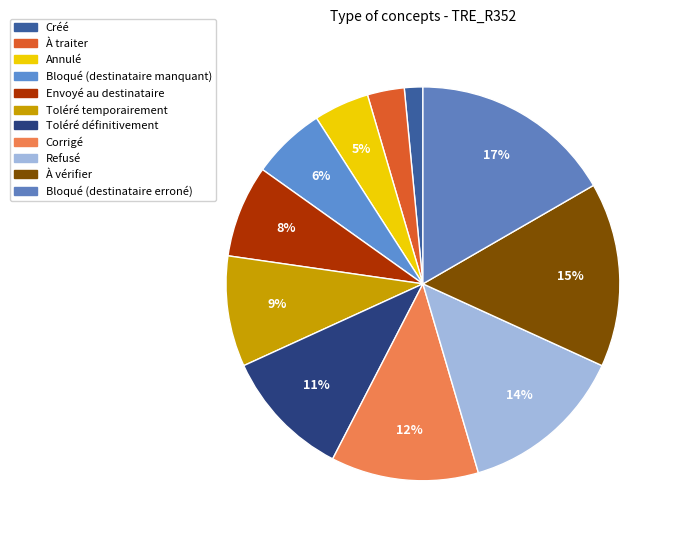

How many slices are in this pie chart?

11